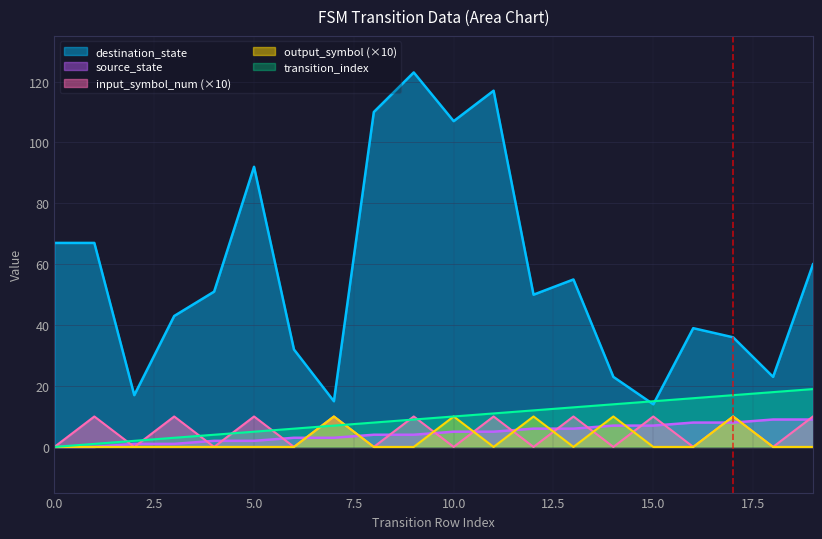

True or false: source_state and transition_index cross at least once.

False